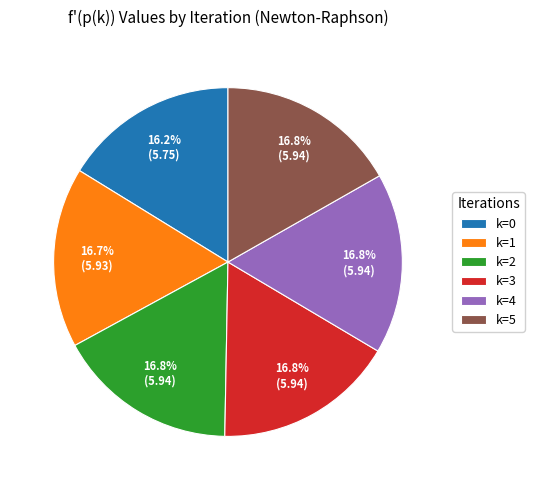

Combined, do k=0 and k=5 account for over 50%?

No